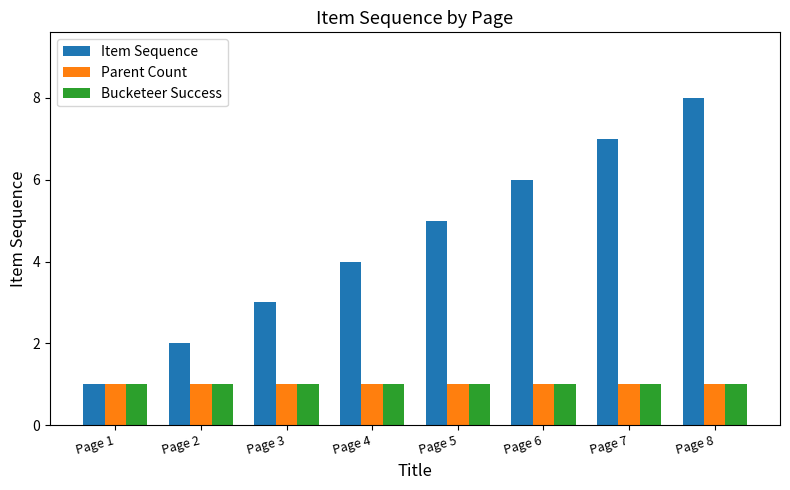

What are all the series names shown in the legend?

Item Sequence, Parent Count, Bucketeer Success